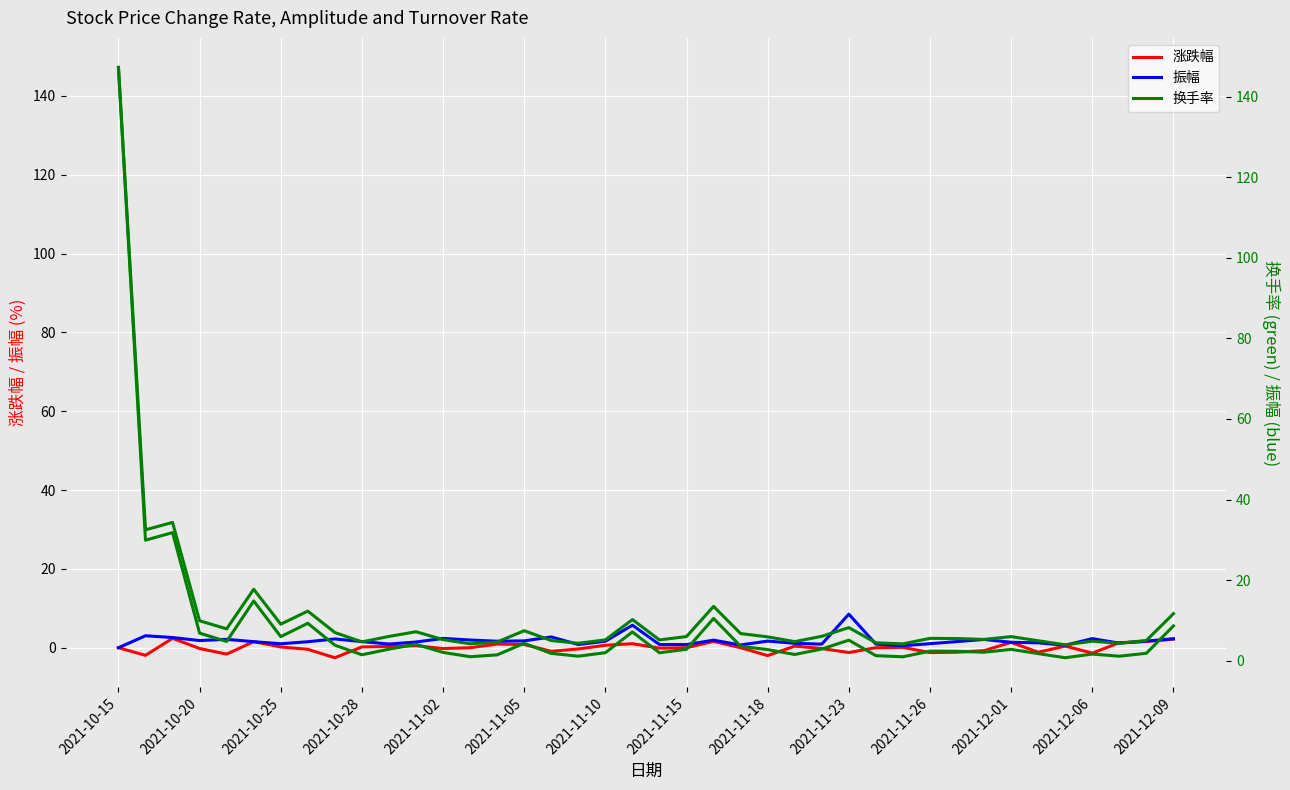

Which series changed the most between 2021-12-01 and 38?

换手率